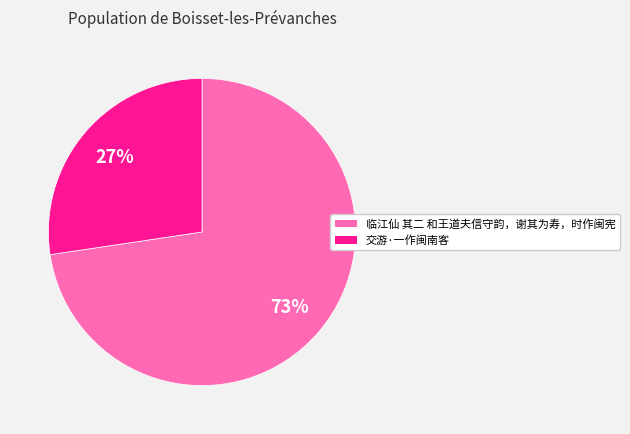

To the nearest percent, what portion does 临江仙 其二 和王道夫信守韵，谢其为寿，时作闽宪 represent?

73%